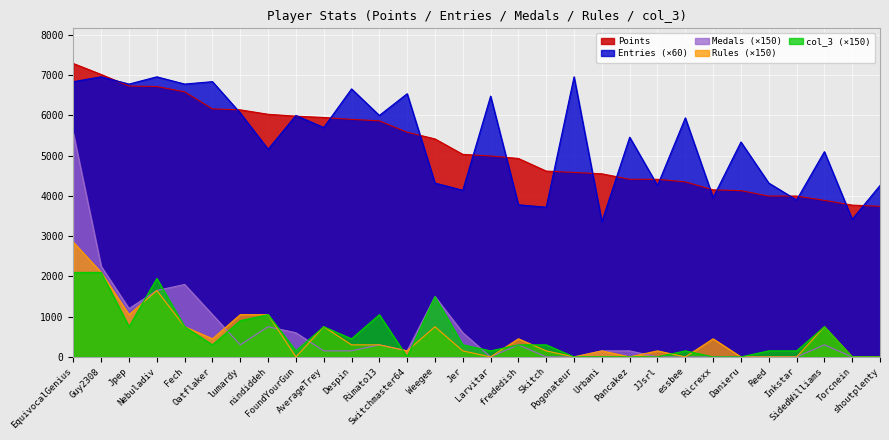

Which series has the largest total across all categories?

Entries (×60)